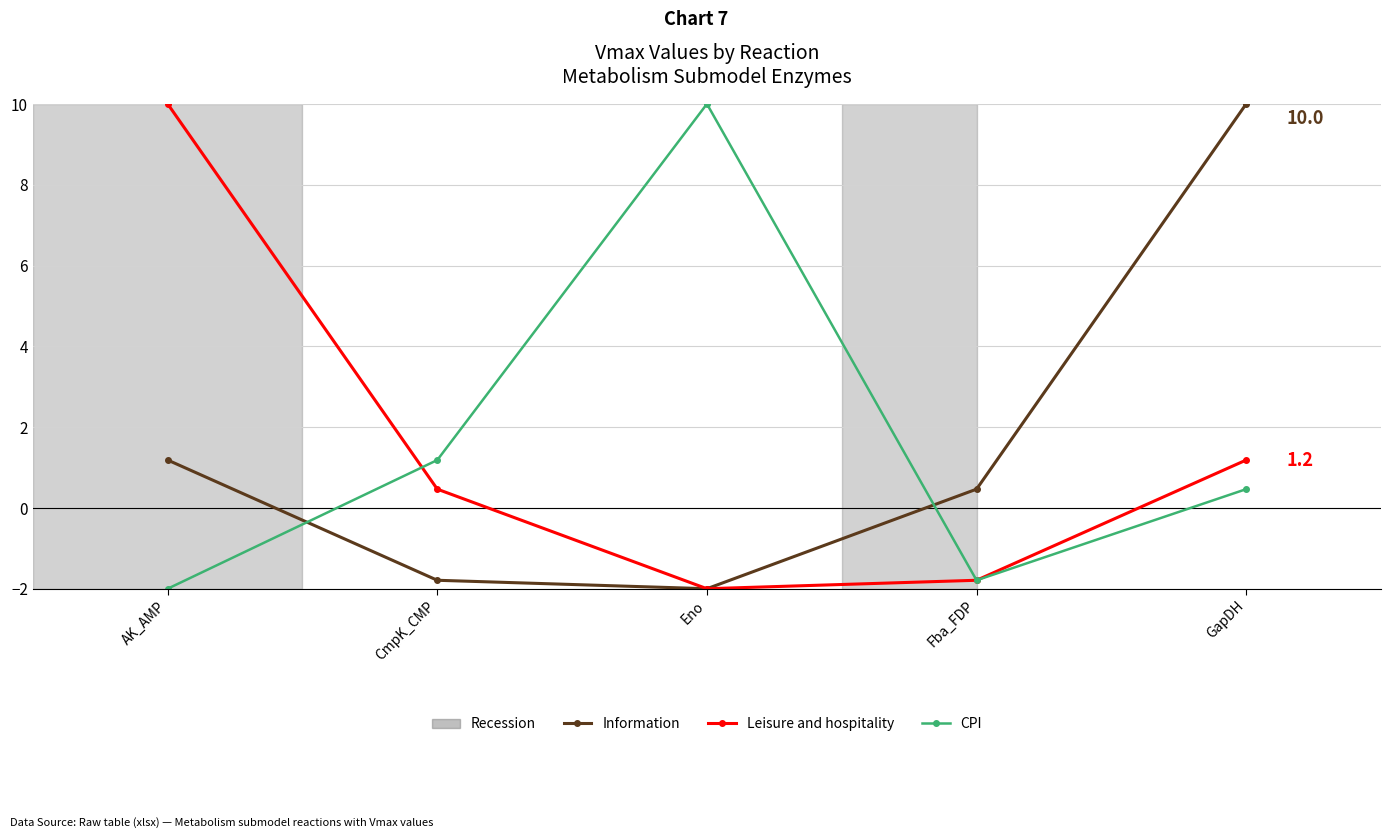

What is the difference between the highest and lowest values at Eno?

12.0